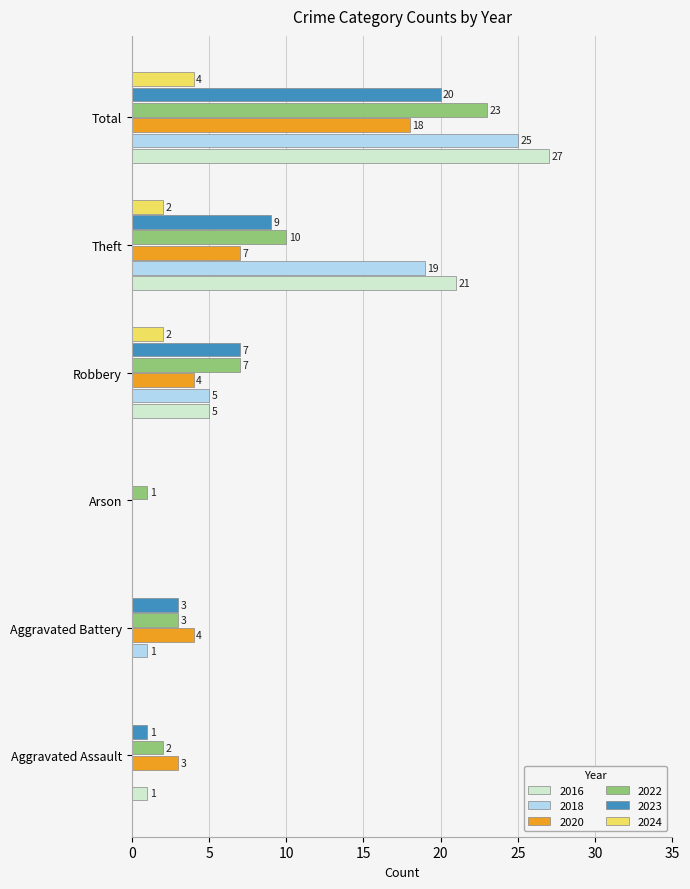

What is the average value of the 2020 series?

6